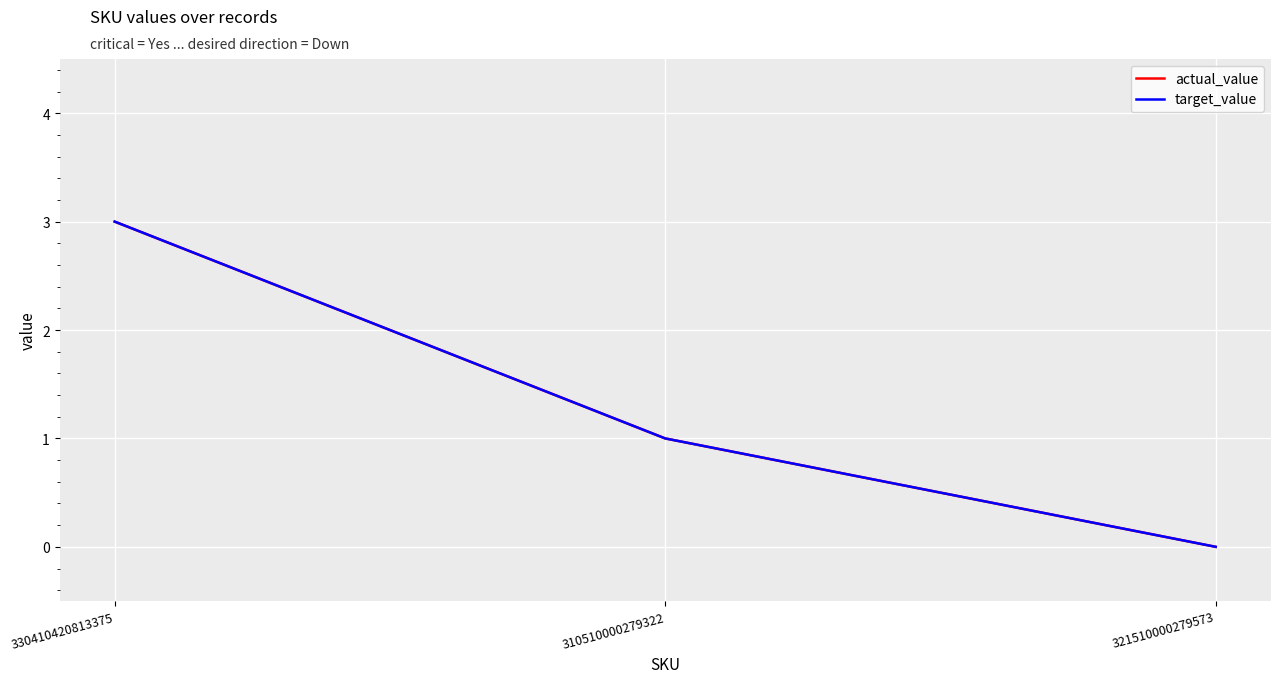

How many lines are shown in the chart?

2